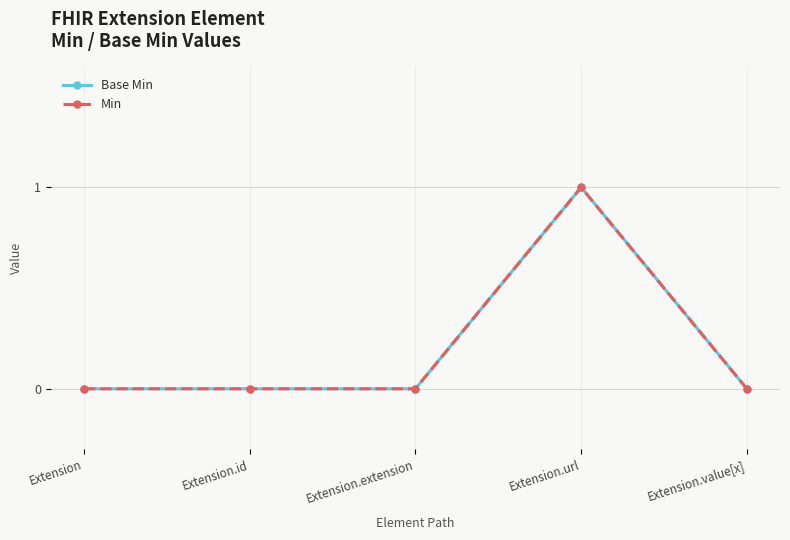

True or false: Base Min has a value of 1 at Extension.url.

True